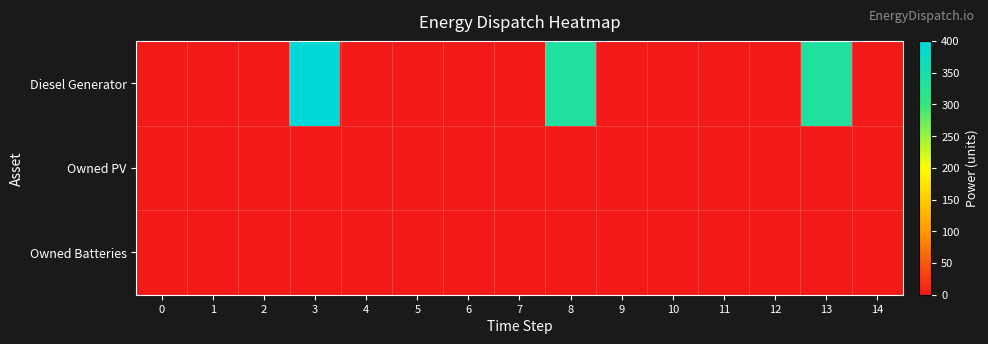

How many data points does each series have?

15